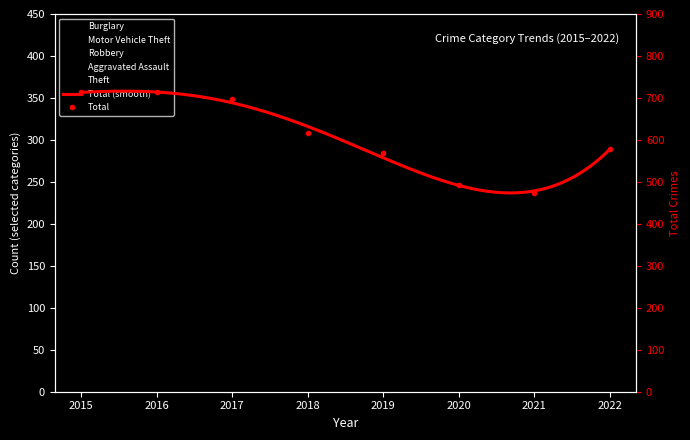

Reading left to right, transcribe all the data shown in this chart.

Burglary: 2015=123.3	2016=112.7	2017=134.3	2018=117.2	2019=90.9	2020=56.7	2021=69.6	2022=69.9
Motor Vehicle Theft: 2015=96.0	2016=59.6	2017=58.5	2018=61.2	2019=34.1	2020=38.0	2021=49.1	2022=77.7
Robbery: 2015=42.4	2016=67.0	2017=51.9	2018=27.2	2019=16.3	2020=42.5	2021=59.1	2022=43.0
Theft: 2015=366.6	2016=394.3	2017=371.5	2018=304.0	2019=325.6	2020=268.9	2021=224.0	2022=312.6
Total: 2015=713.0	2016=713.0	2017=697.0	2018=616.0	2019=568.0	2020=493.0	2021=474.0	2022=579.0